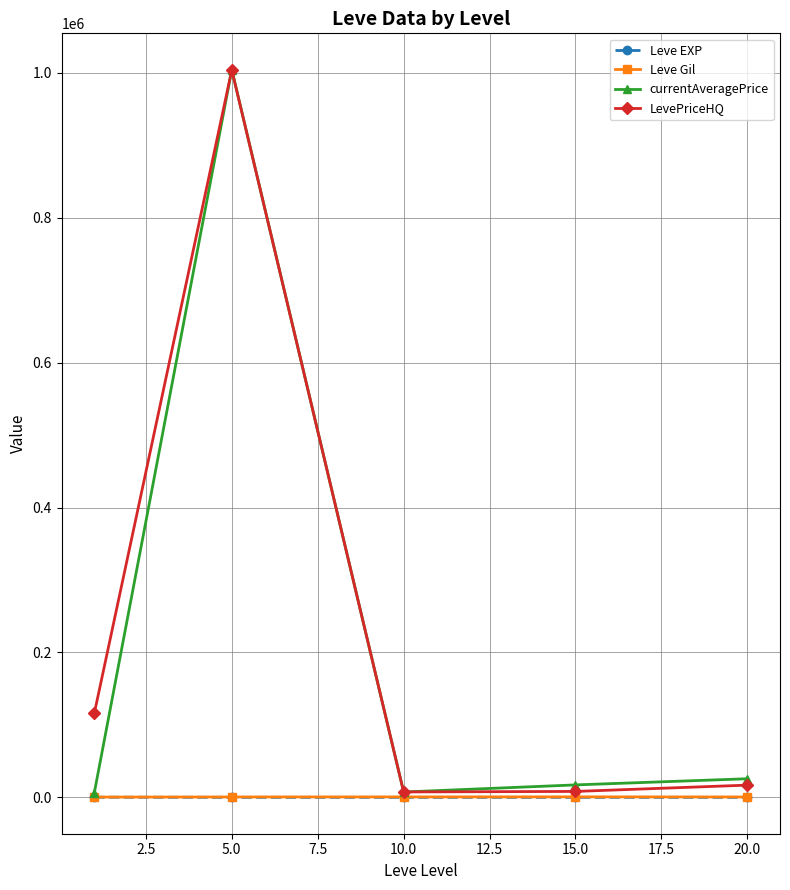

What is the greatest value displayed?

1004402.3